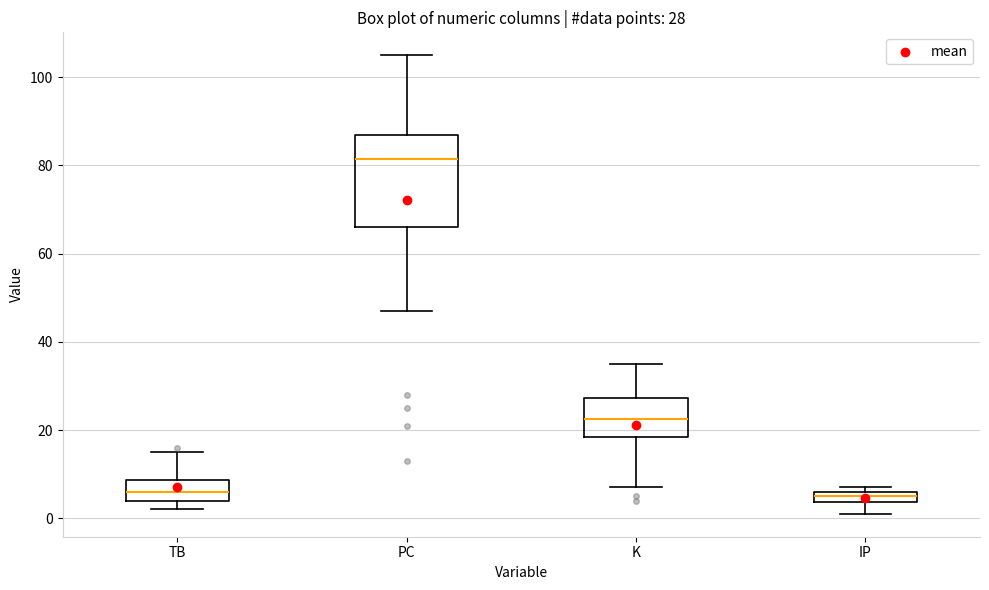

Which box has the highest median line?

PC